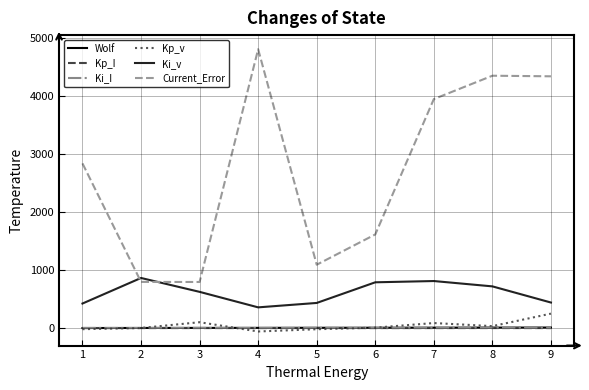

Which series changed the most between 3 and 6?

Current_Error